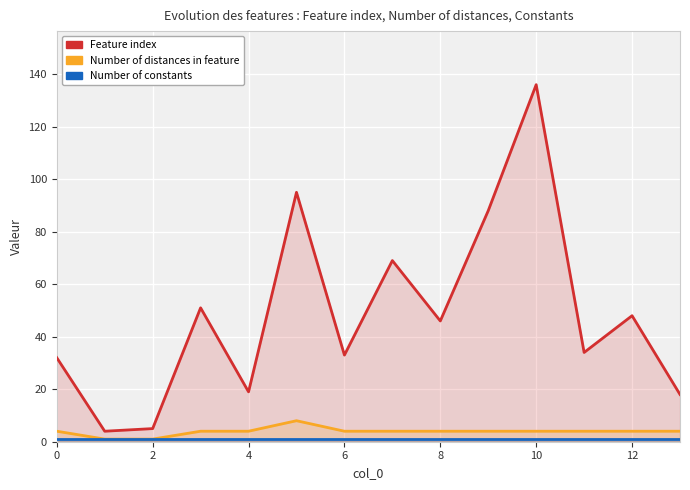

What are all the series names shown in the legend?

Feature index, Number of distances in feature, Number of constants